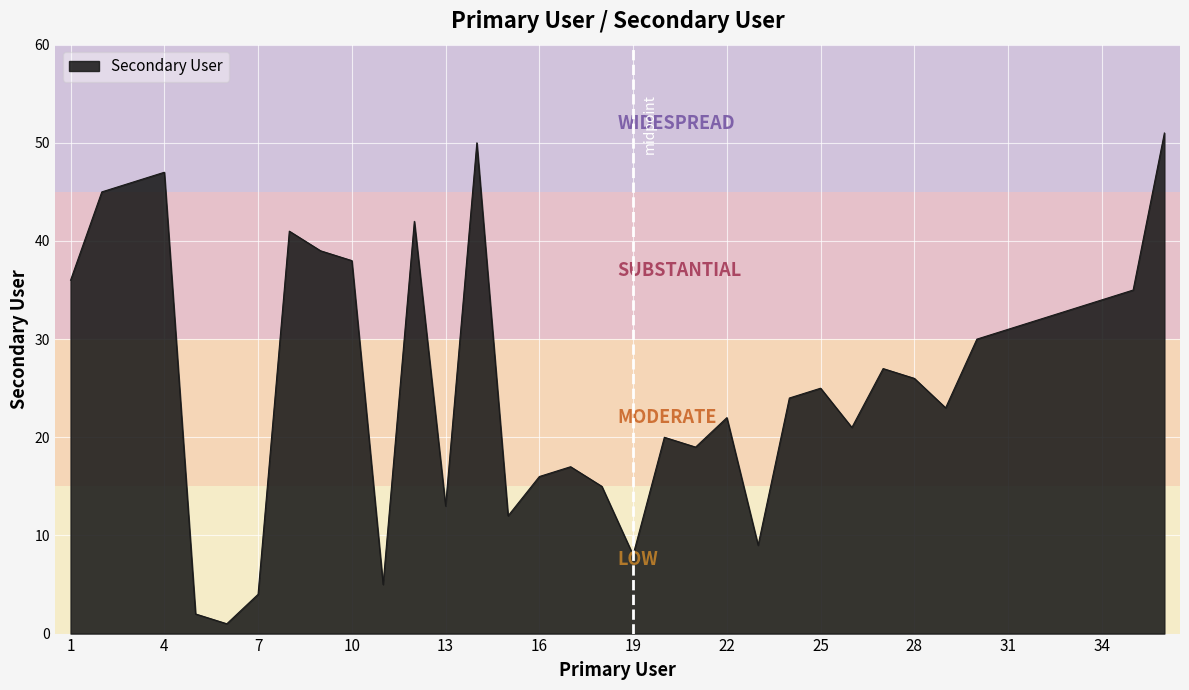

What is the maximum value shown in the chart?

51